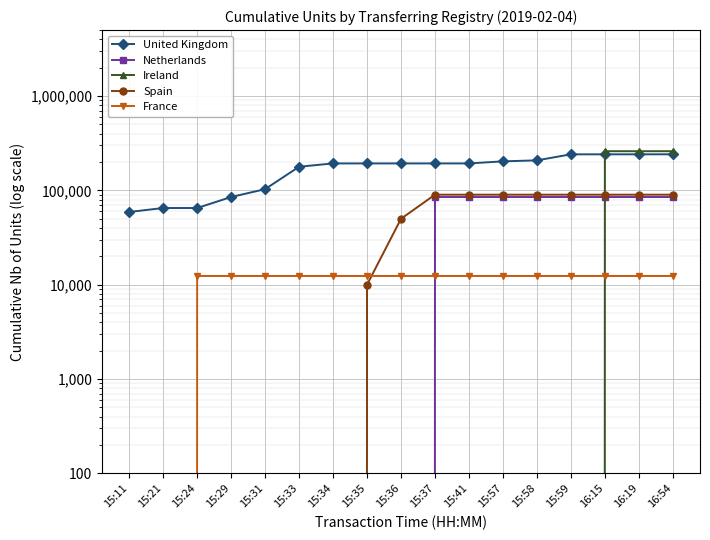

What is the sum of the Netherlands values at 15:41 and 15:31?

85000